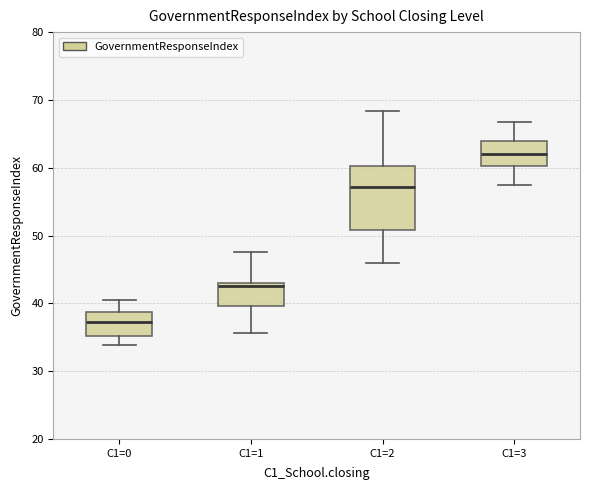

Which box is the tallest, from its lower edge to its upper edge?

C1=2